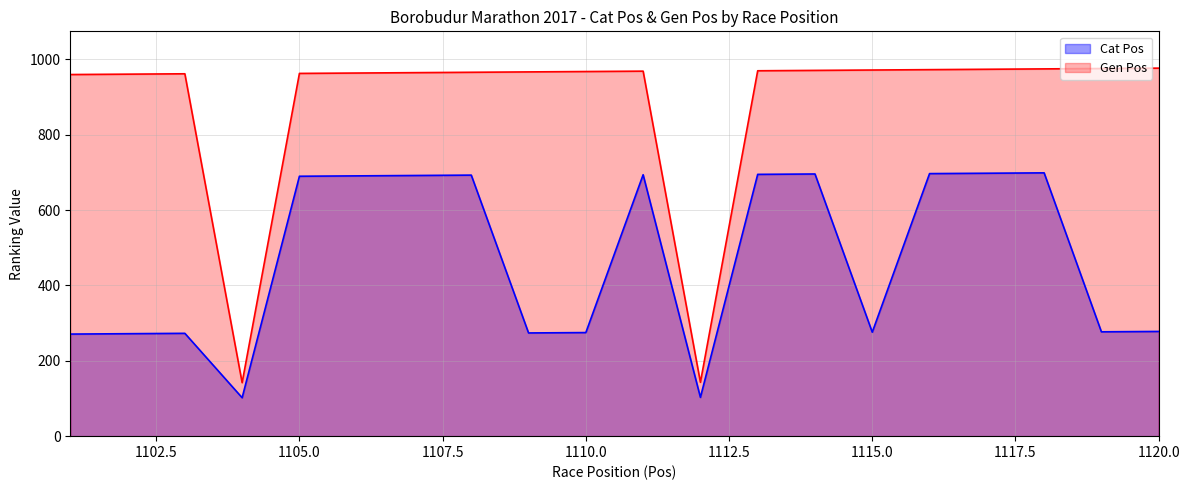

True or false: Cat Pos and Gen Pos intersect in this chart.

False